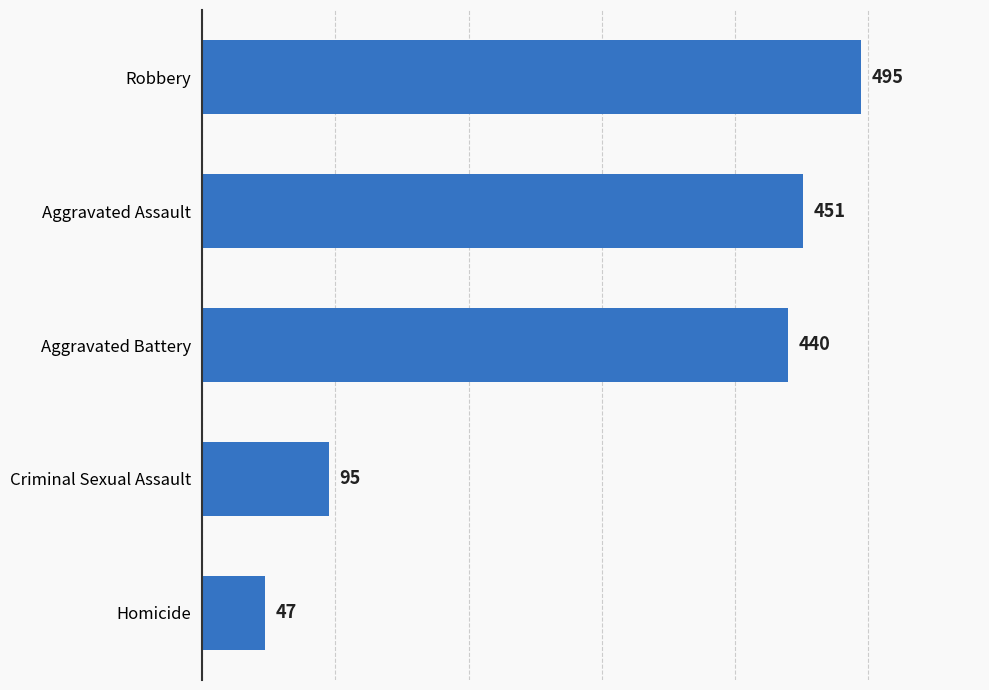

What is the smallest value displayed?

47